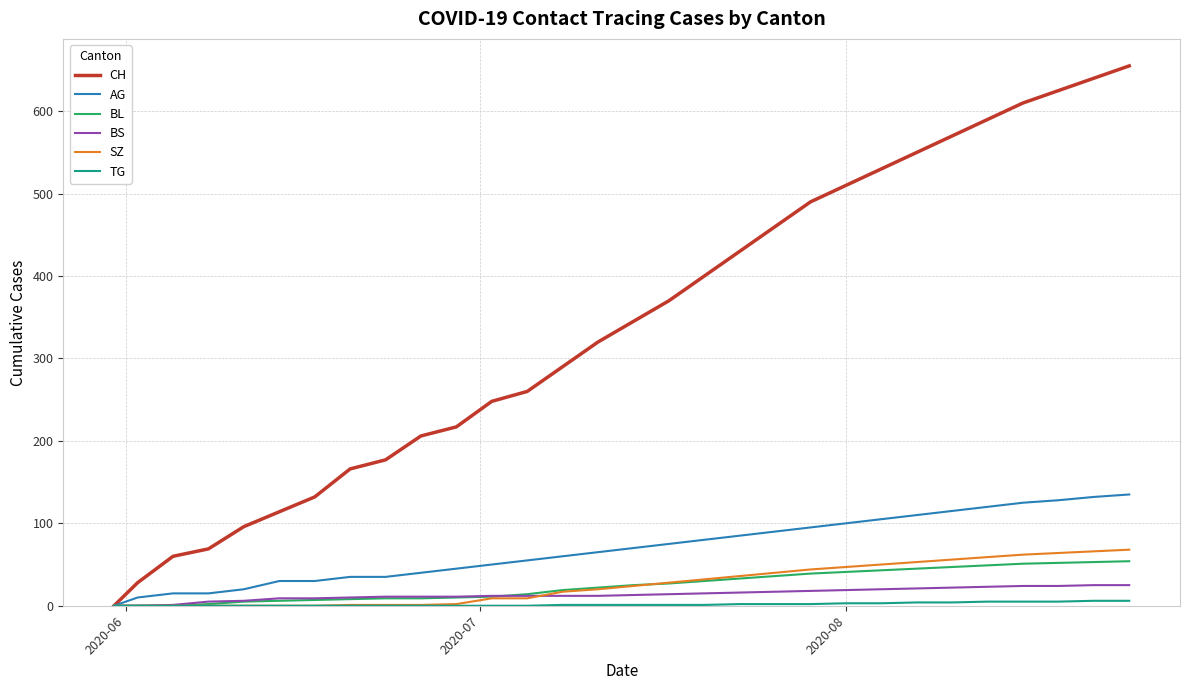

Which series has the widest spread of values?

CH